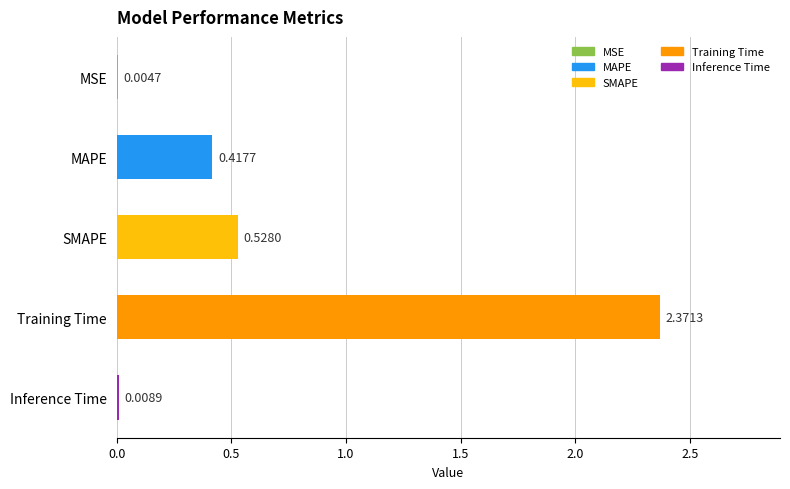

What is the change in value from MSE to MAPE?

+0.4